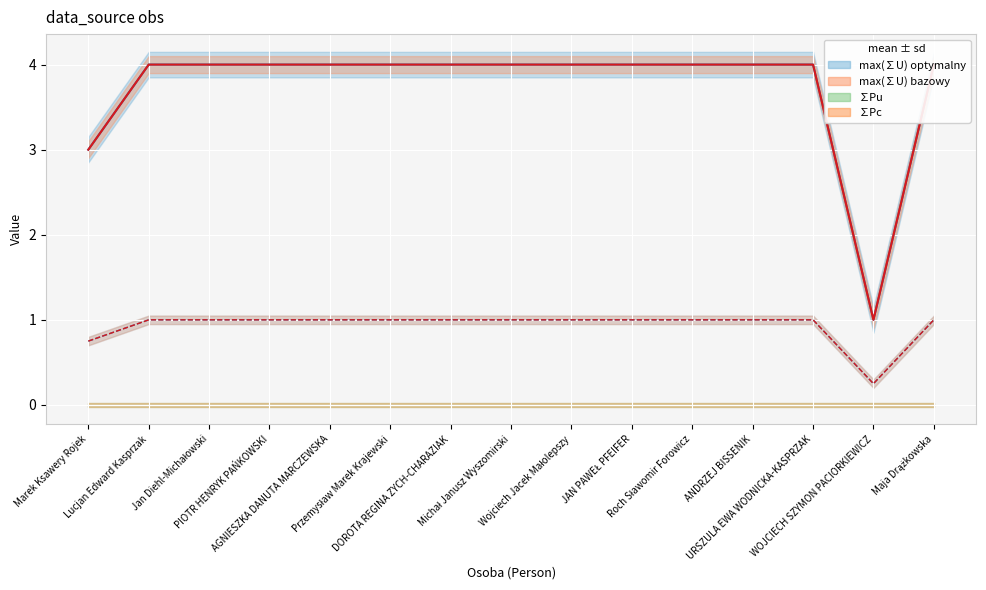

What is the approximate value of Udział w N bazowy at AGNIESZKA DANUTA MARCZEWSKA?

1.0